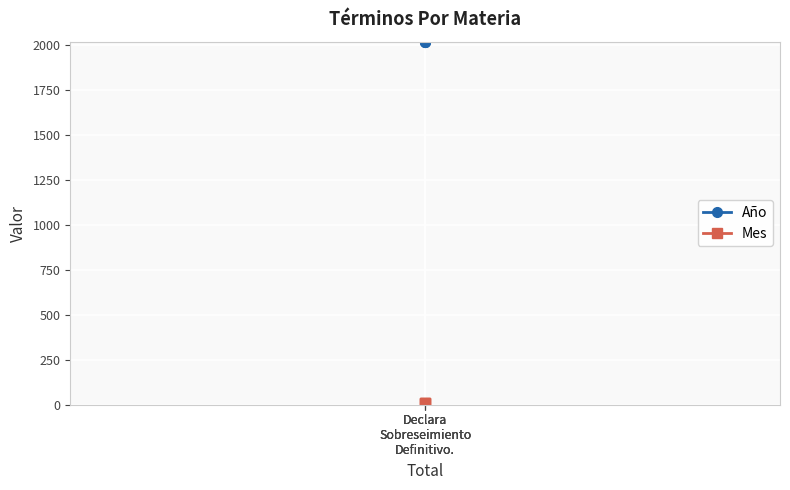

What is the label of the 1st point from the right?

Declara
Sobreseimiento
Definitivo.